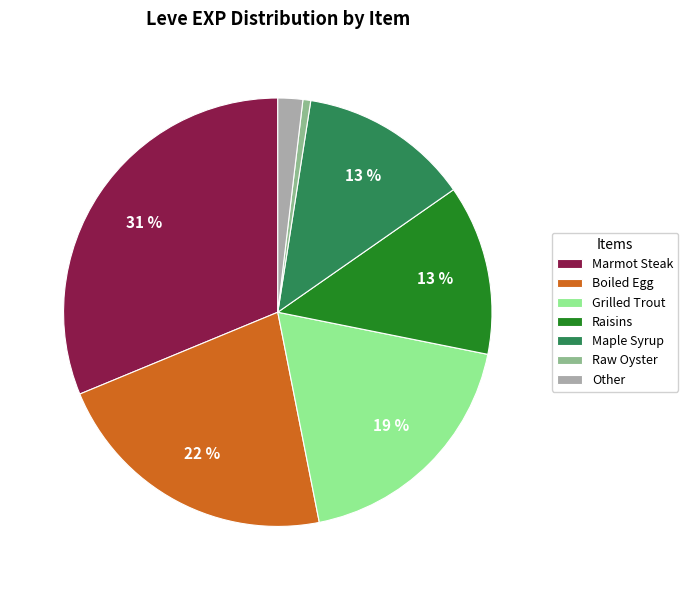

Which slice is the largest?

Marmot Steak